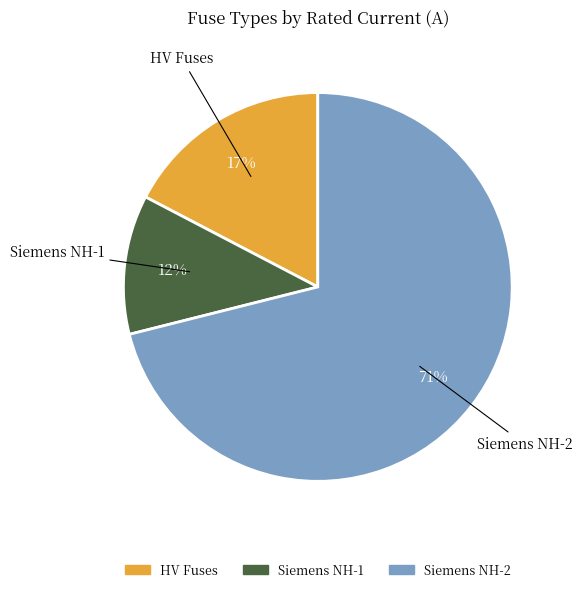

To the nearest percent, what is the average slice percentage?

33%